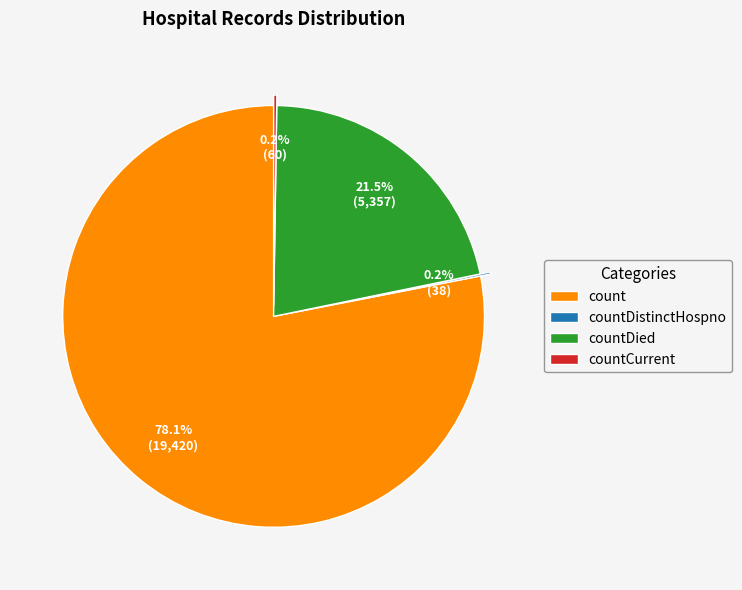

What is the largest slice in the pie chart?

count